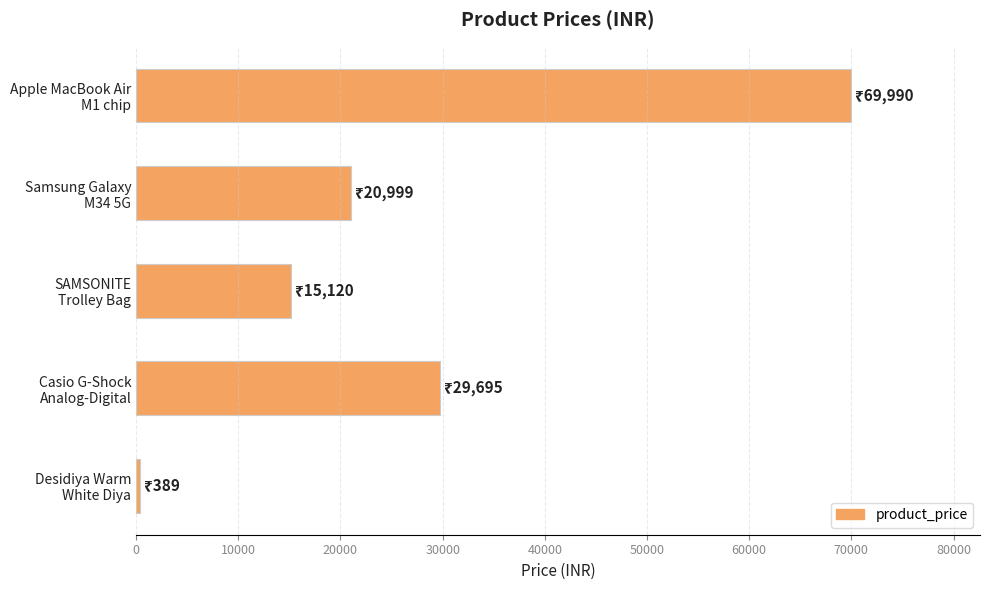

Reading top to bottom, extract all data points from this chart.

69990	20999	15120	29695	389